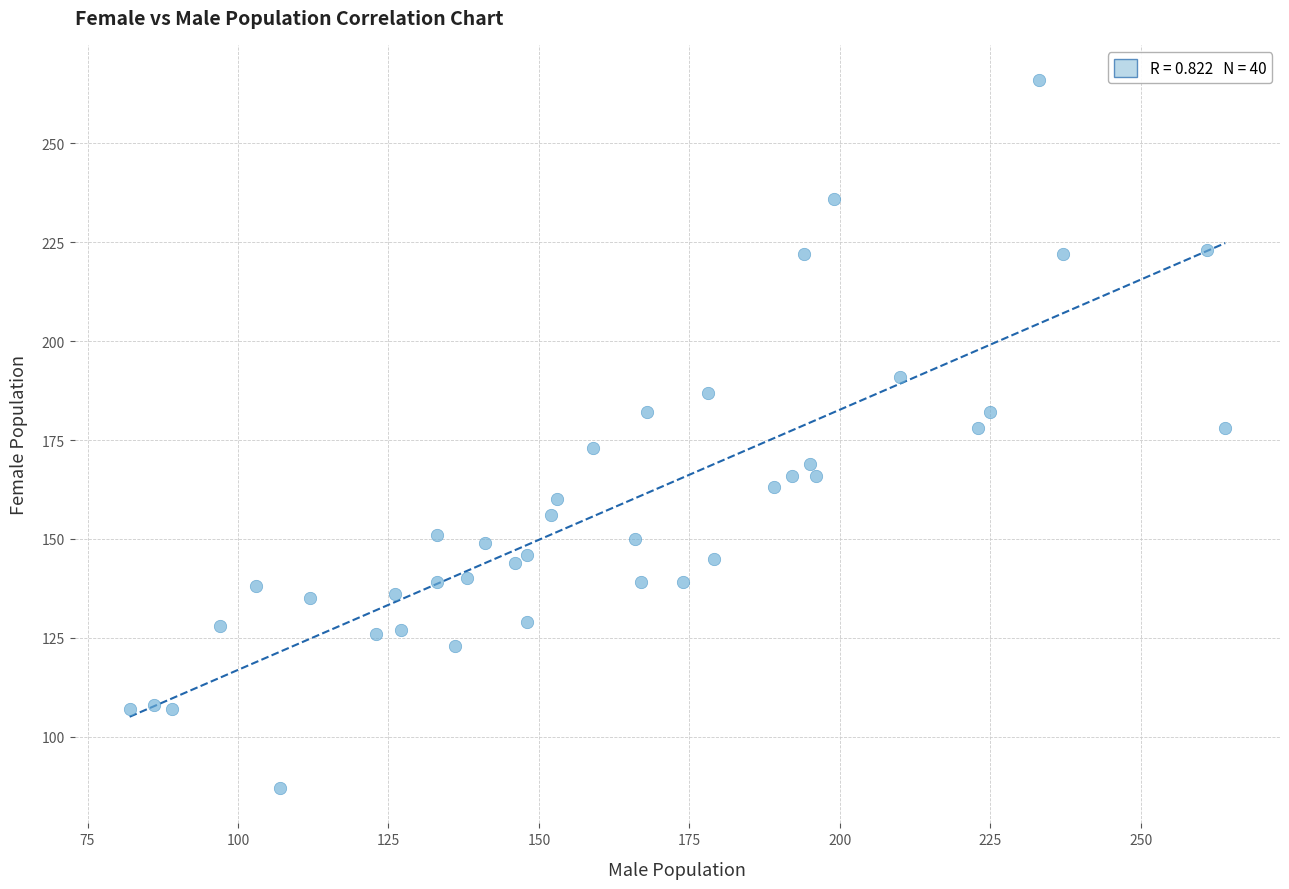

What is the range of Y values (max minus min)?

179